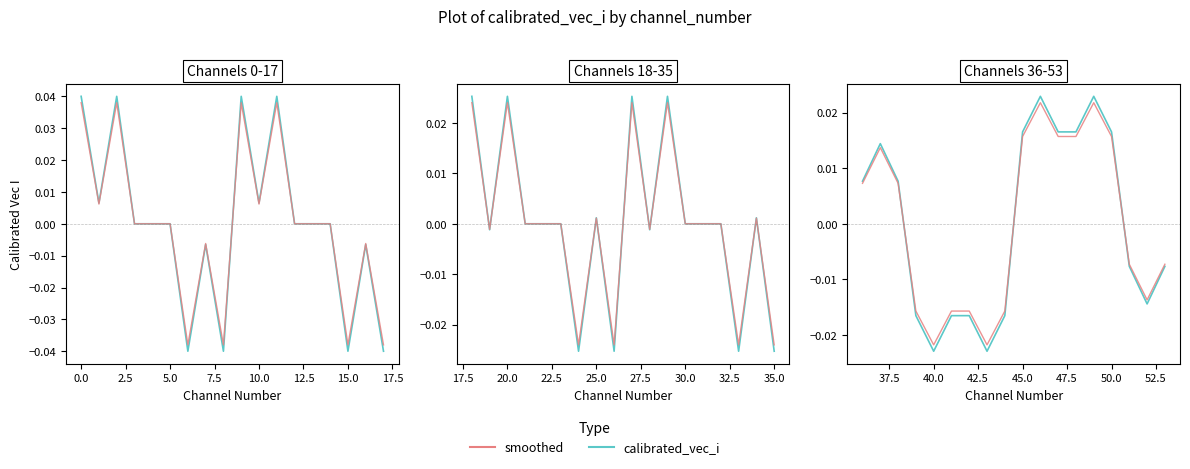

Which series has the largest total across all categories?

calibrated_vec_i